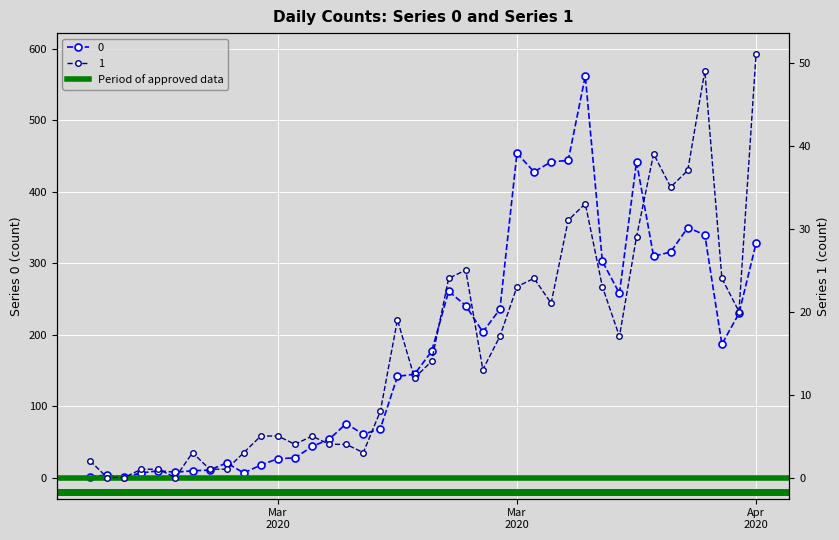

The 0 series shows 149 at 2020-03-20. True or false?

False